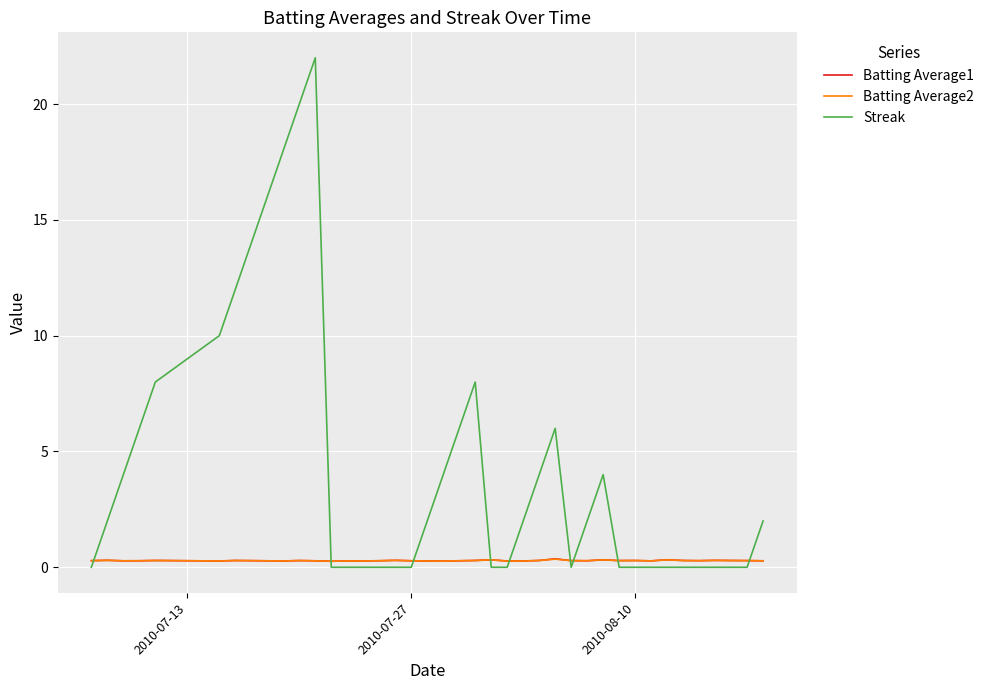

What are all the series names shown in the legend?

Batting Average1, Batting Average2, Streak